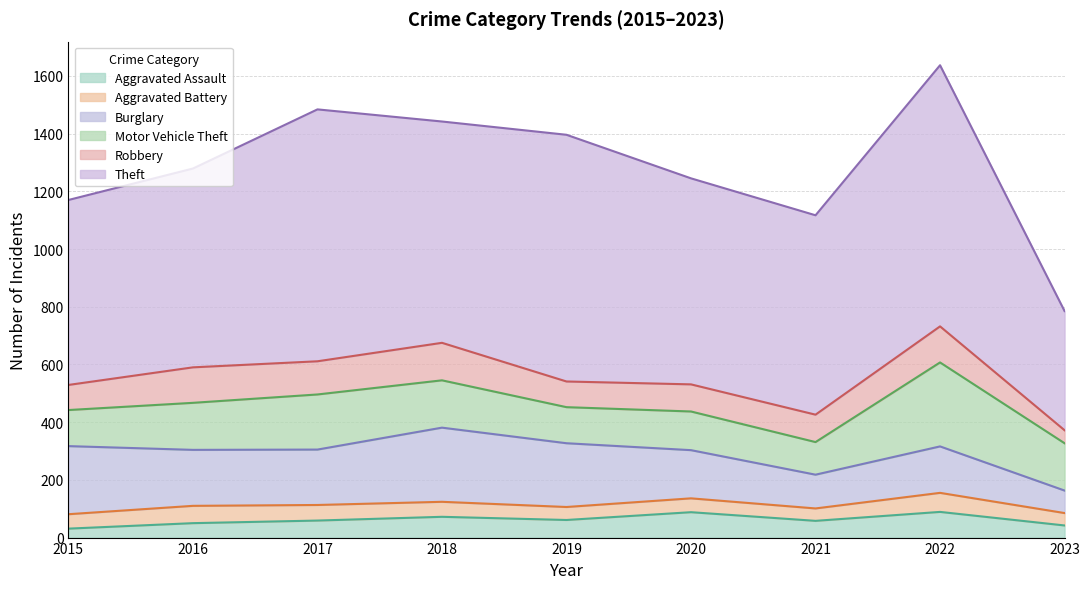

The value of Burglary at 2021 is 154. True or false?

False